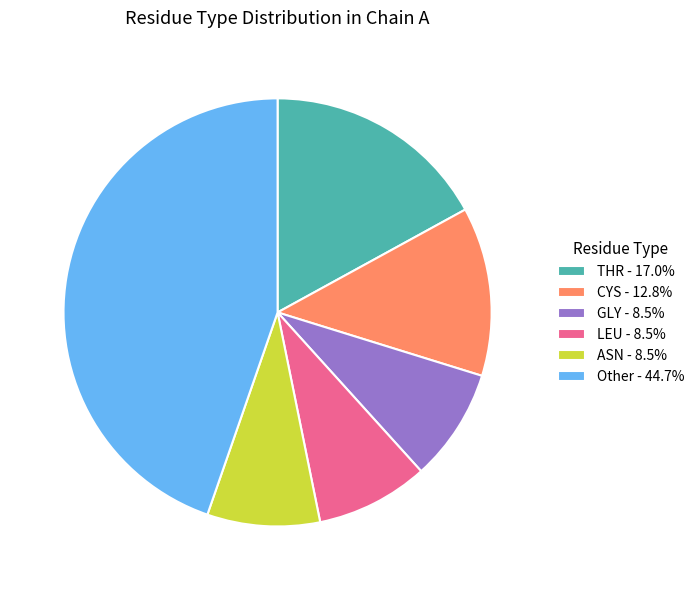

How many segments does this pie chart have?

6